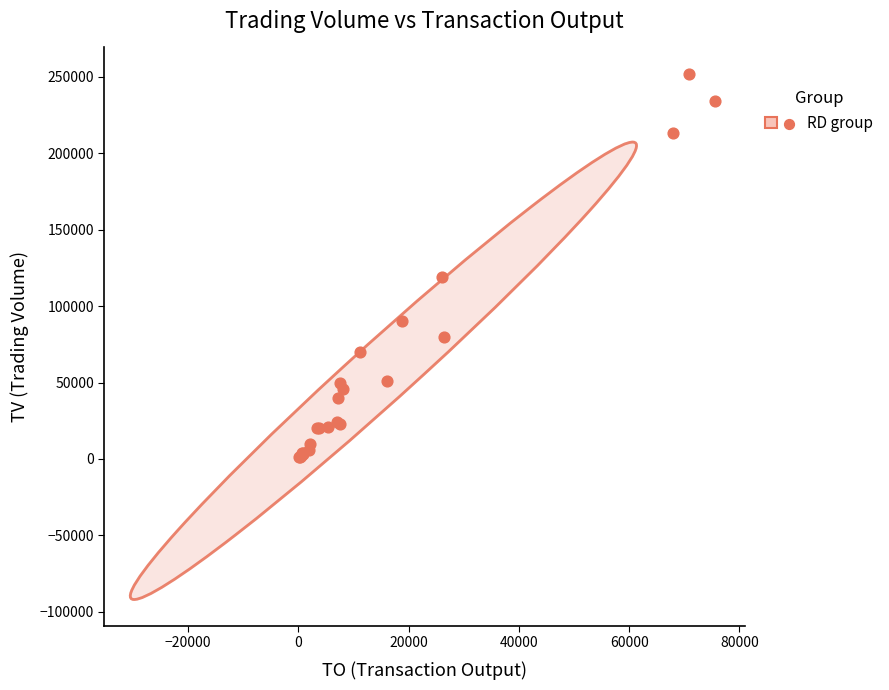

What Y value in the scatter plot is closest to 126500?

119000